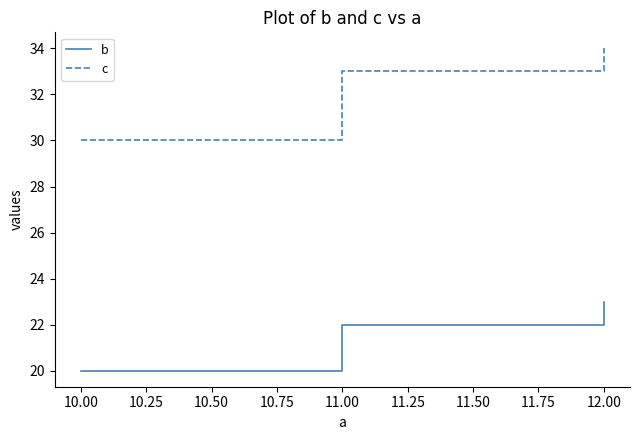

List the series in order of their peak value, lowest first.

b, c